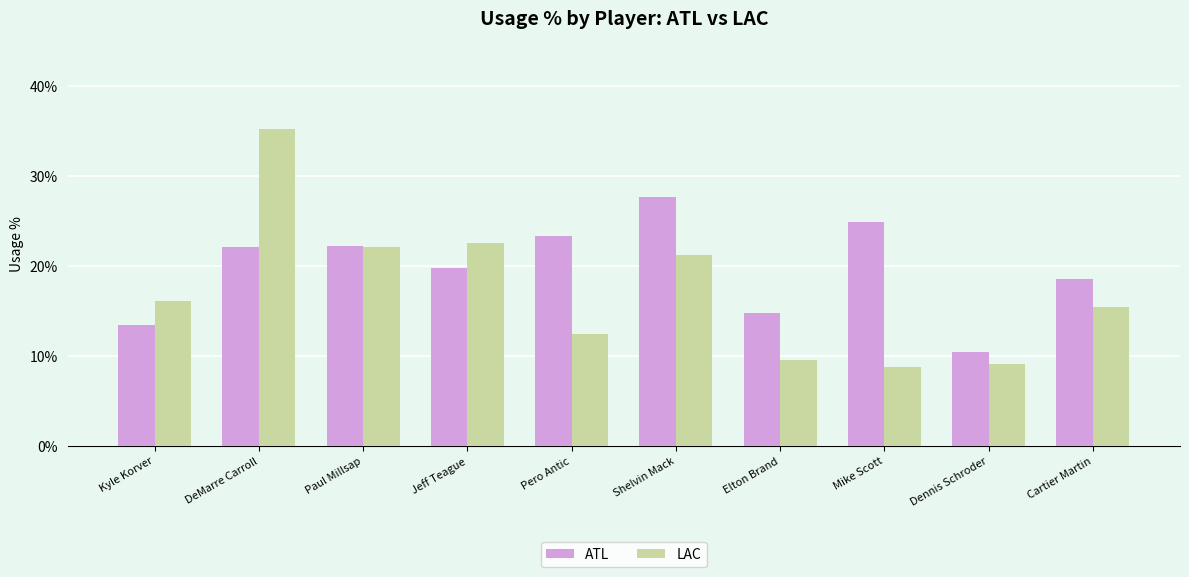

What is the label of the 8th bar from the right?

Paul Millsap